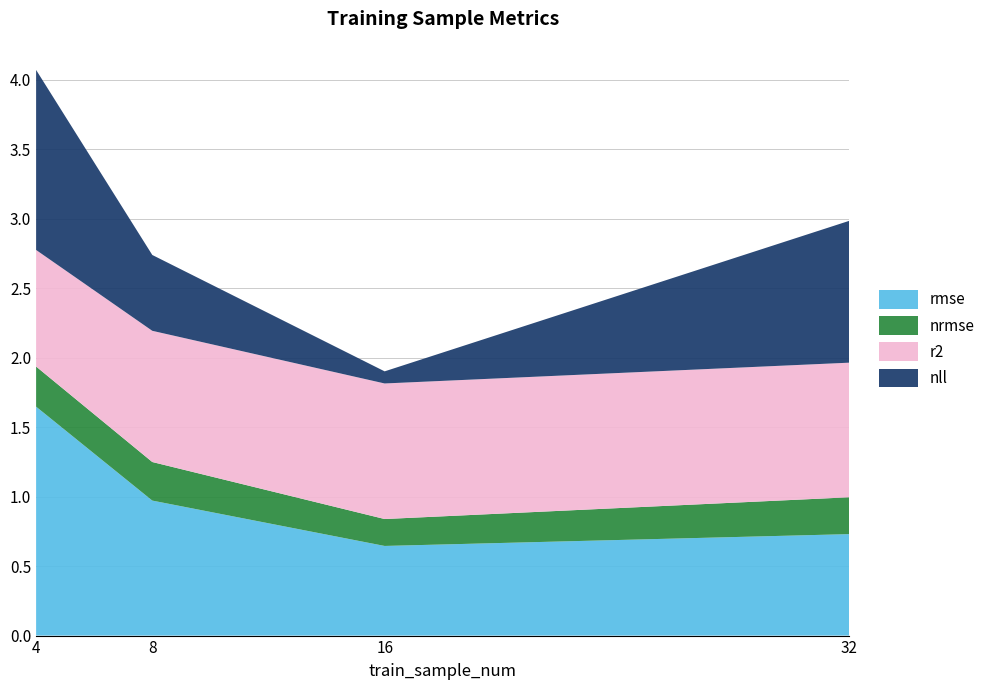

Reading left to right, extract all data points from this chart.

rmse: 4=1.6	8=1.0	16=0.6	32=0.7
nrmse: 4=0.3	8=0.3	16=0.2	32=0.3
r2: 4=0.8	8=0.9	16=1.0	32=1.0
nll: 4=1.3	8=0.5	16=0.1	32=1.0